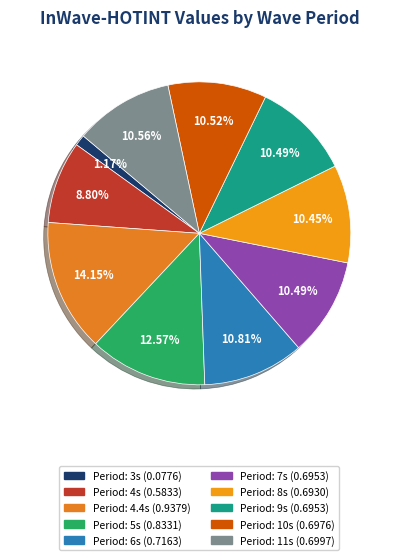

How many segments does this pie chart have?

10